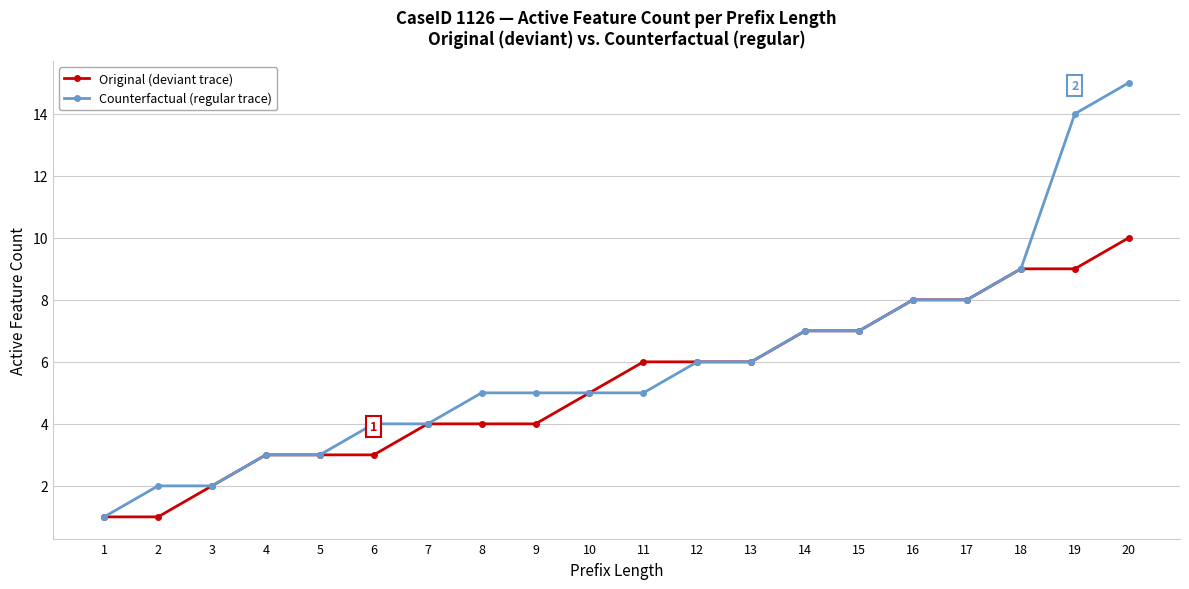

Rank the series by their average value, from highest to lowest.

Counterfactual (regular trace), Original (deviant trace)